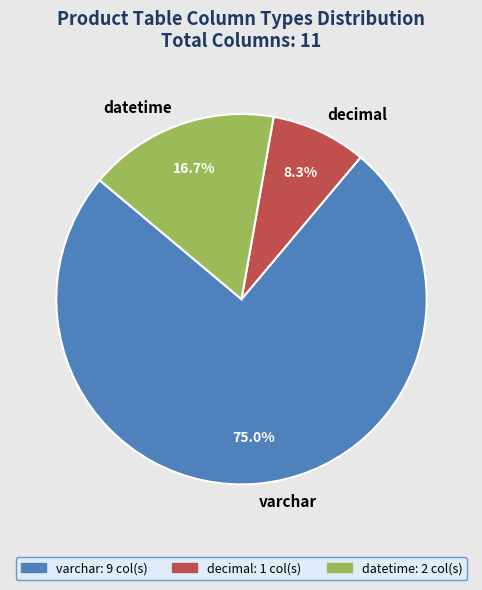

Does decimal account for over 50% of the chart?

No